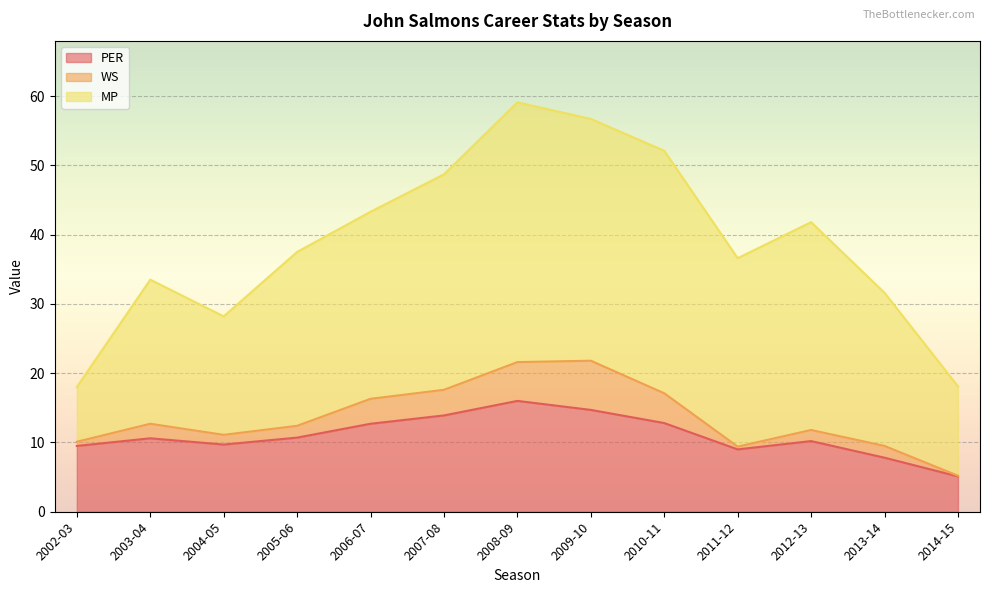

Between 2003-04 and 2004-05, which is larger?

2003-04